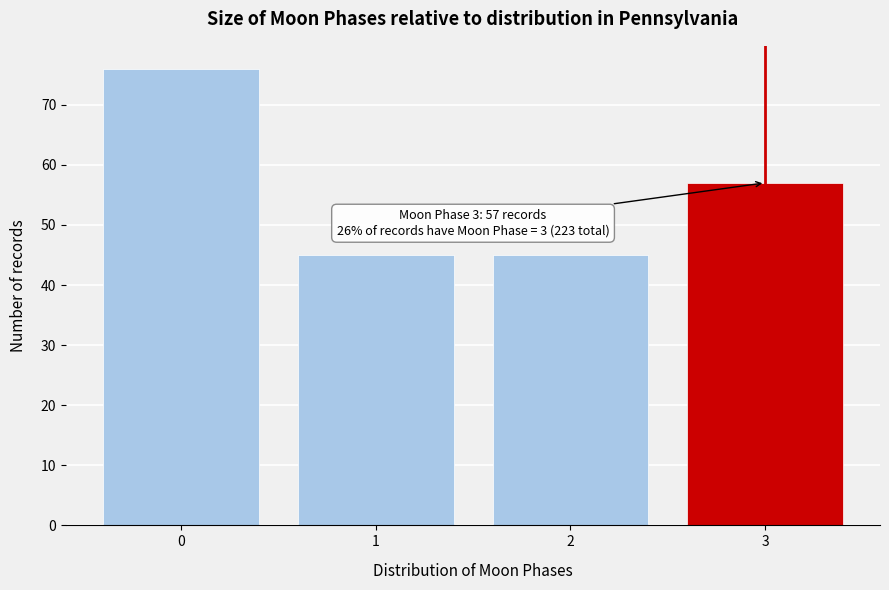

Reading left to right, extract all data points from this chart.

76	45	45	57